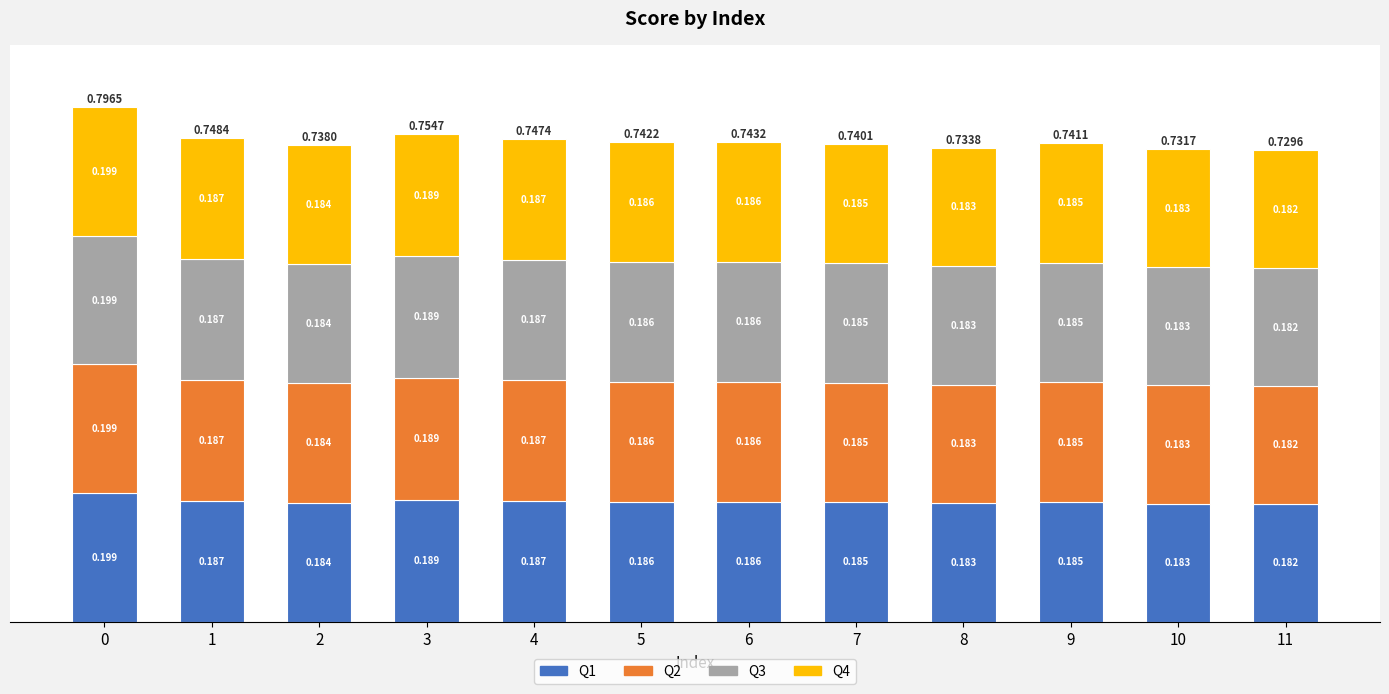

How many bars are there in total?

12